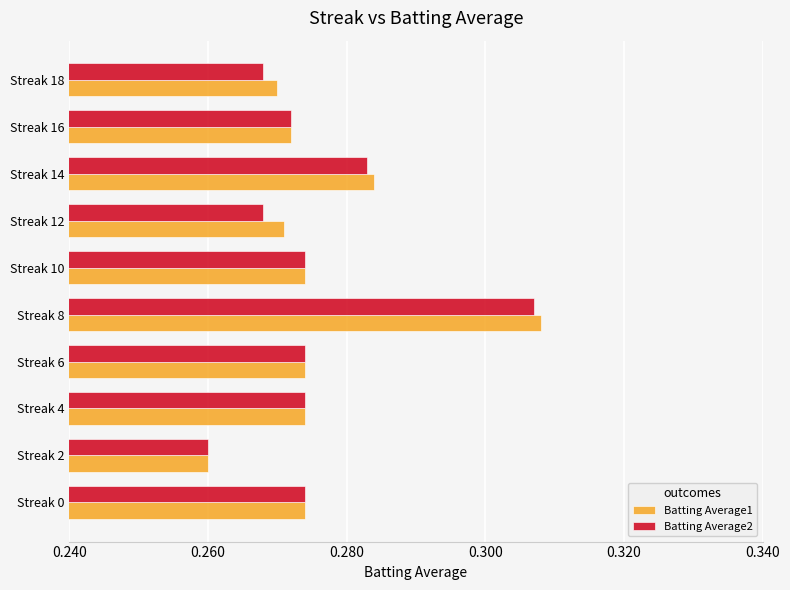

Which series changed the most between Streak 2 and Streak 8?

Batting Average1